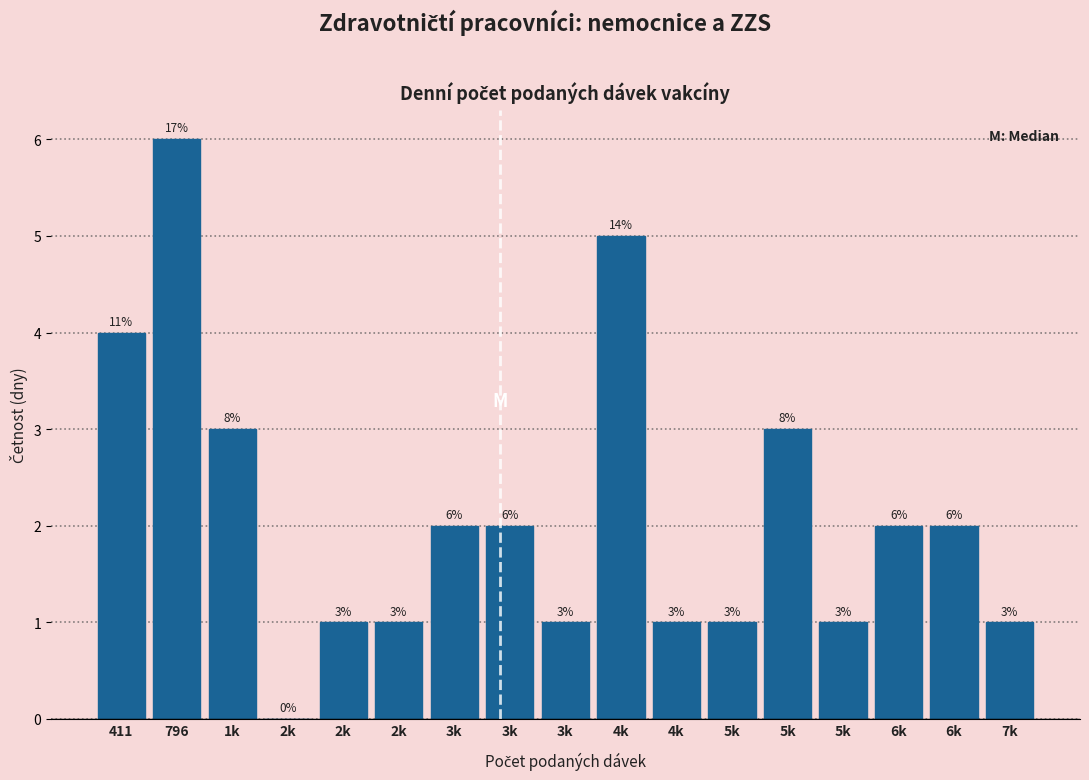

Count the number of categories in the chart.

17